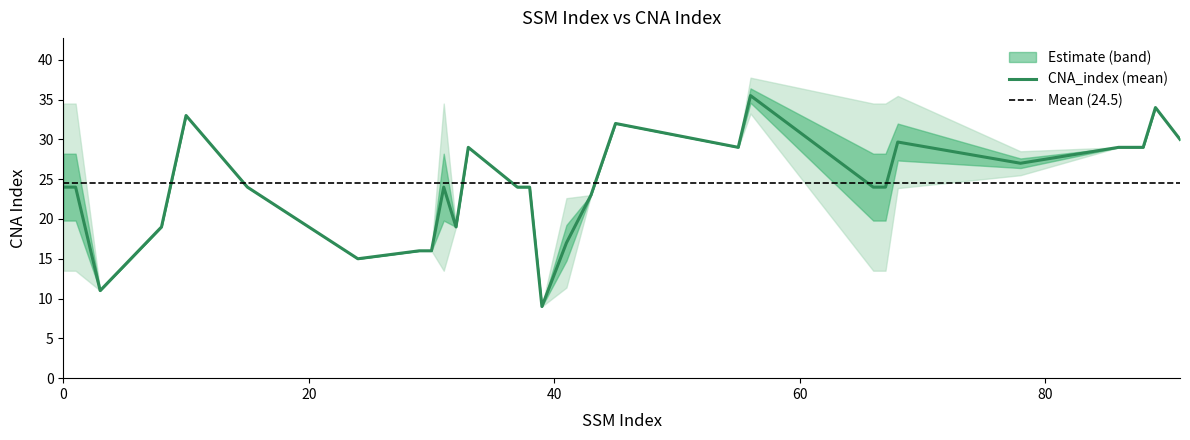

What is the average value?

24